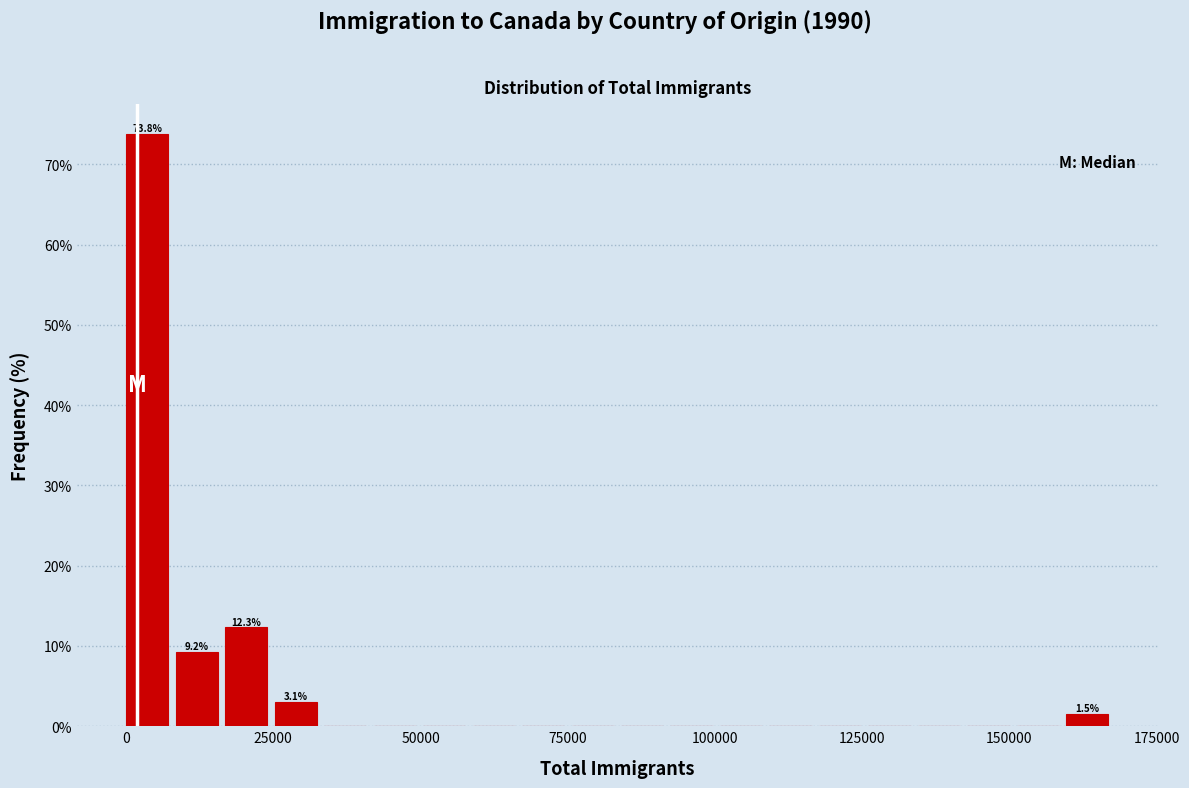

Around what value on the x-axis is the tallest bar? Give the approximate position of its centre, as read against the axis.

5000